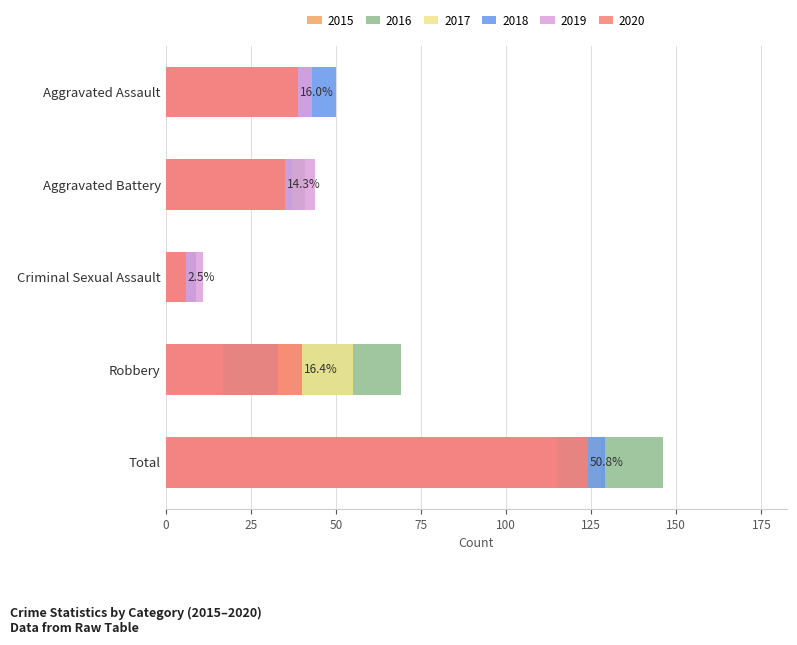

At which label does 2018 reach its peak?

Total